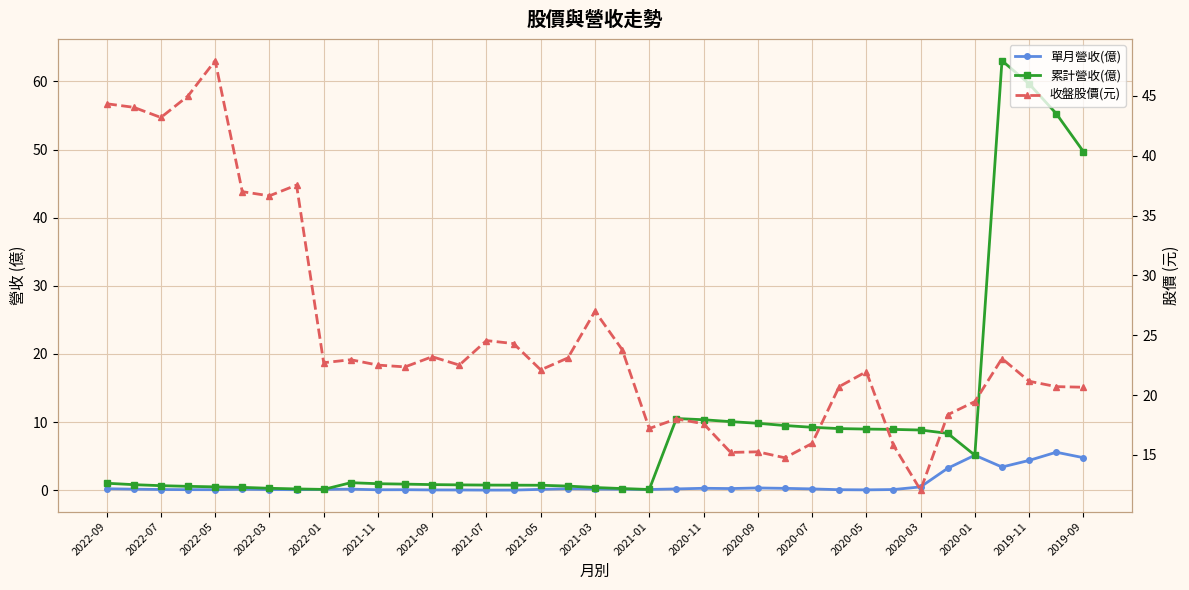

The 累計營收(億) series shows 3.7 at 27. True or false?

False